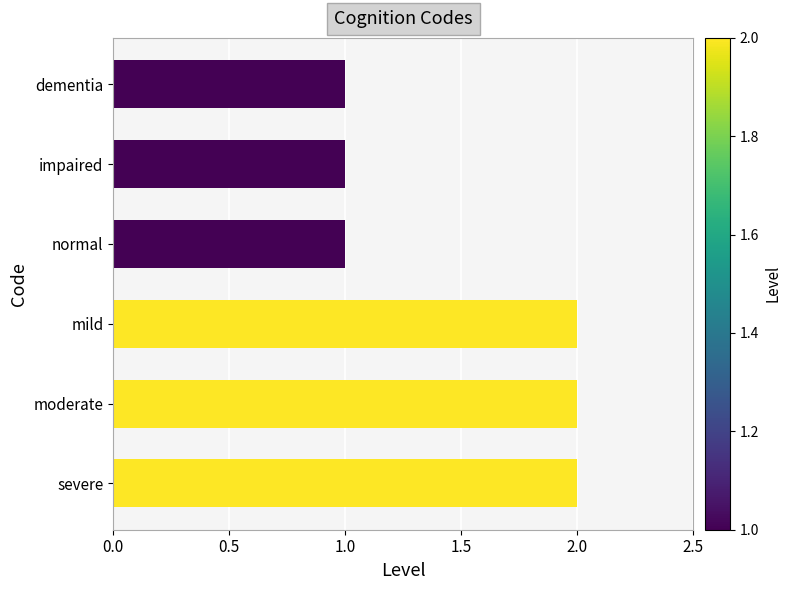

What is the sum of the values at normal and mild?

3